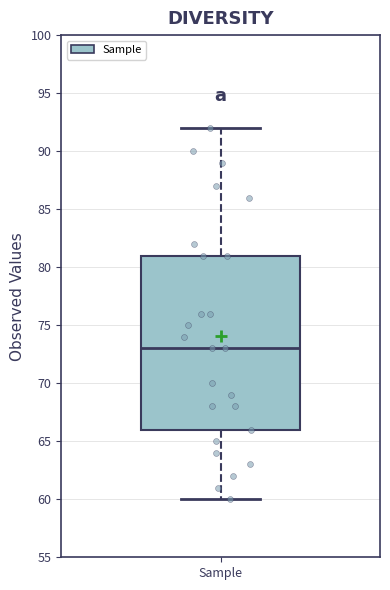

Transcribe this box plot: give where the median line is, the range the box spans, and where the two whiskers end, as read against the y-axis. The values are not printed on the chart, so give them approximately, as read against the axis.

median 73, box 66 to 81, whiskers 60 to 92